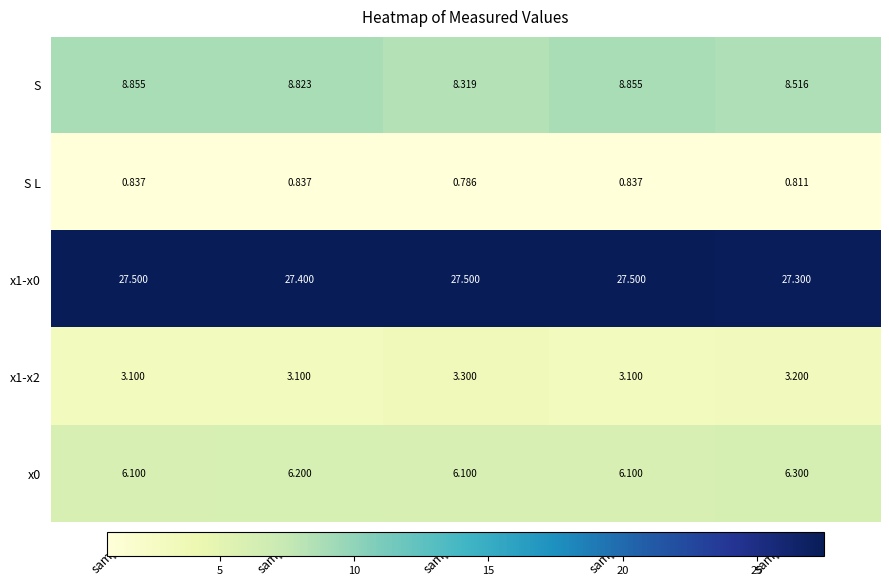

What is the total value across all series at sample5?

46.1